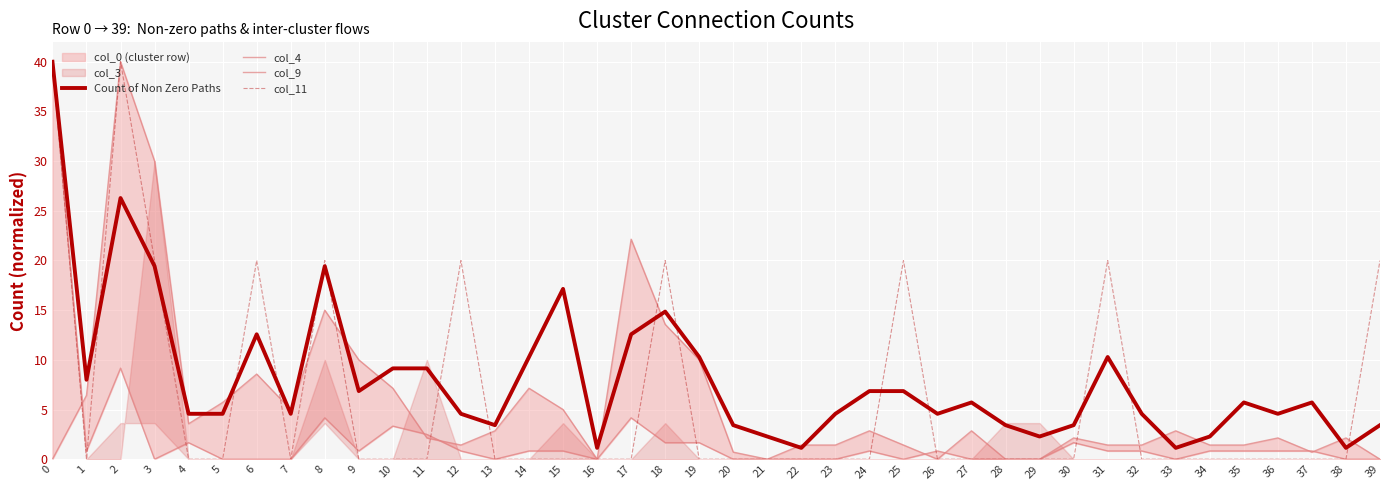

What is the average value of the Count of Non Zero Paths series?

8.1